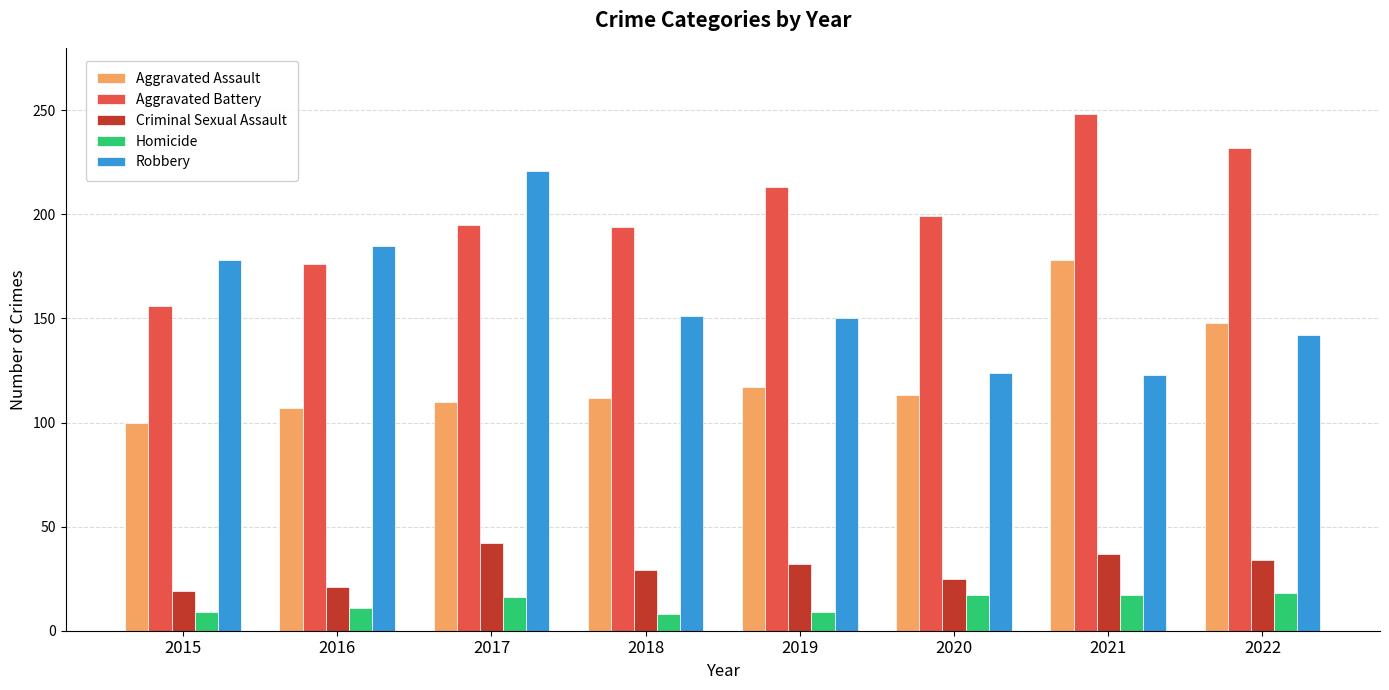

The Aggravated Battery series shows 248 at 2021. True or false?

True